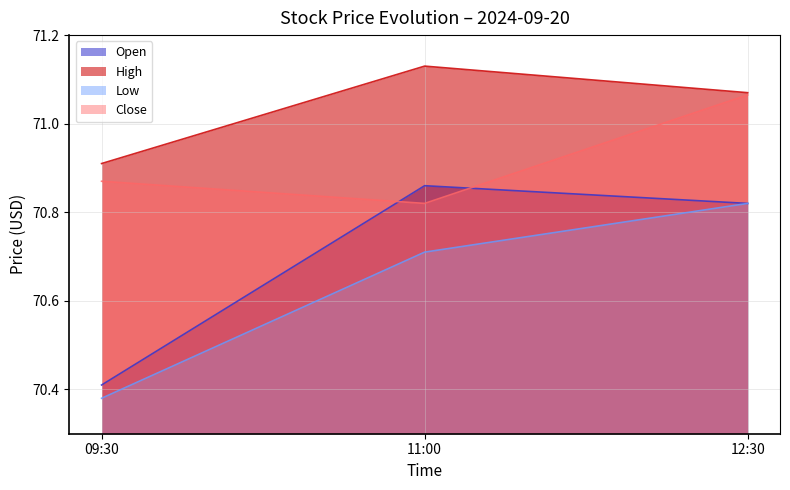

What is the label of the 1st point from the right?

12:30